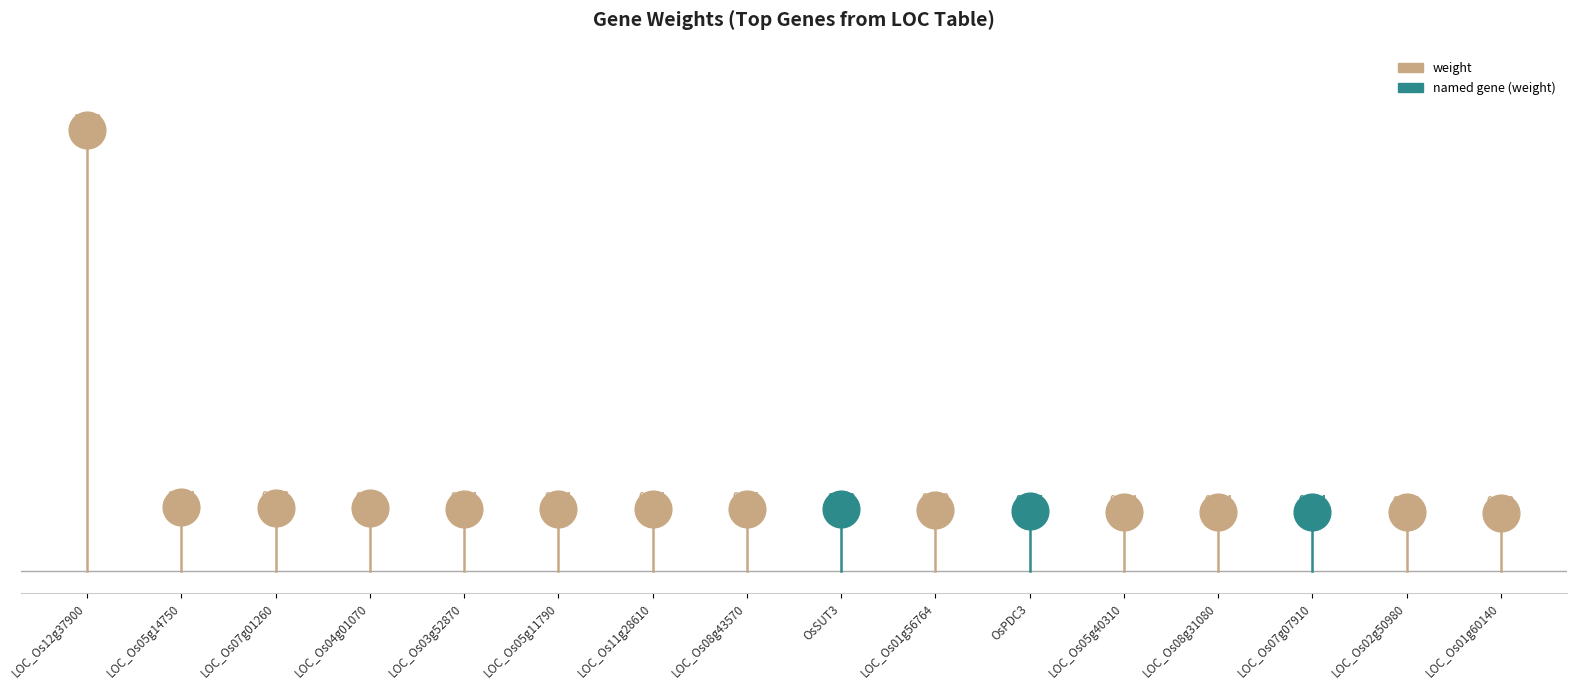

Between LOC_Os03g52870 and LOC_Os02g50980, which is larger?

LOC_Os03g52870